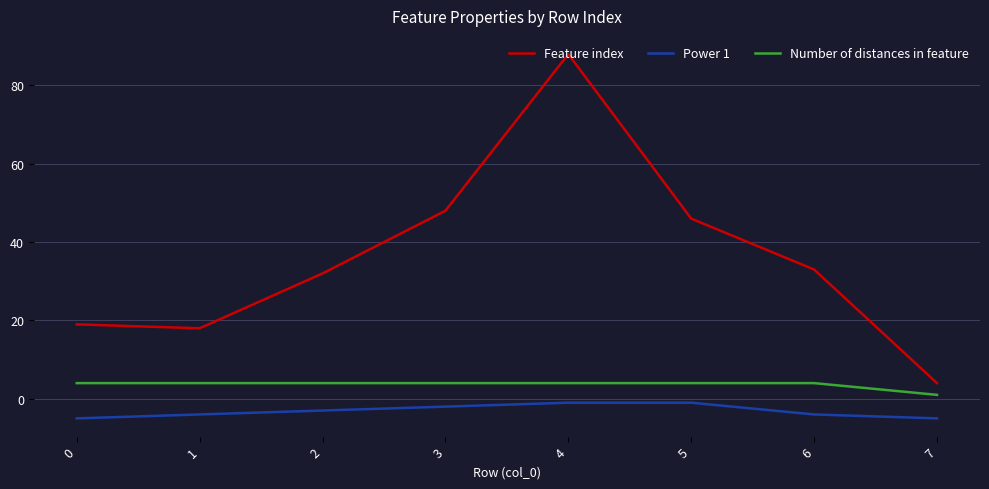

What is the lowest value of the Feature index series?

4